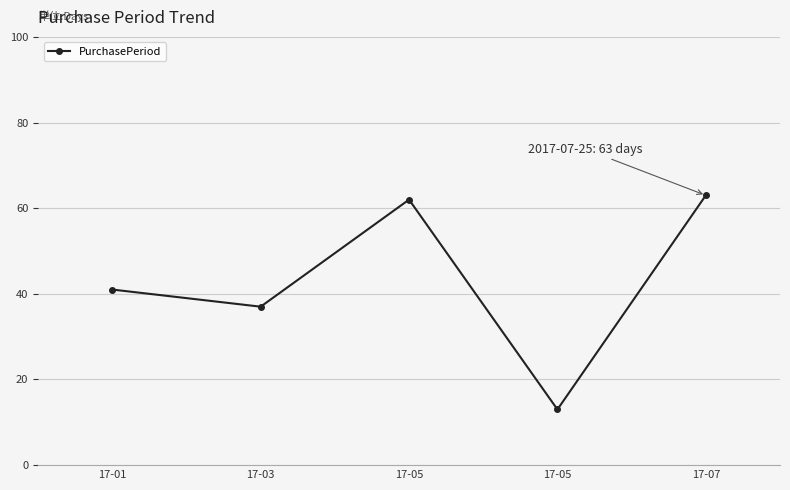

True or false: the data shows 15 at 17-05.

False